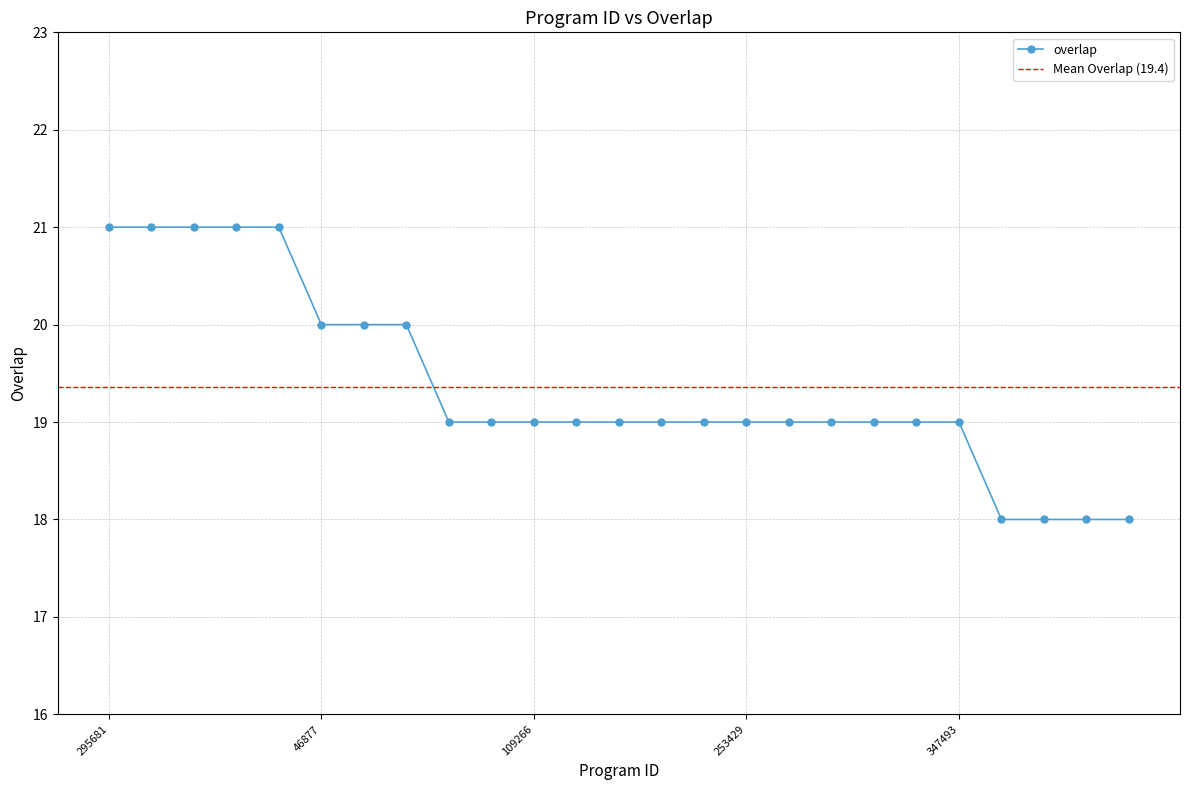

Which has a higher value, 253438 or 253154?

253438